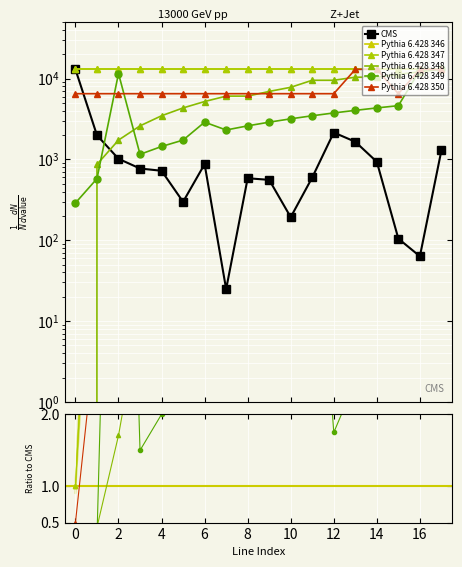

Which series ends up on top after the final intersection of Pythia 6.428 350 and Pythia 6.428 347?

Pythia 6.428 350